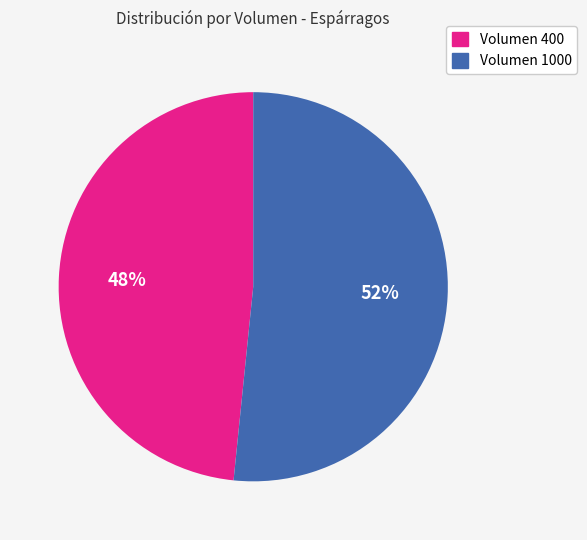

The Volumen 1000 slice represents 52% of the pie. True or false?

True